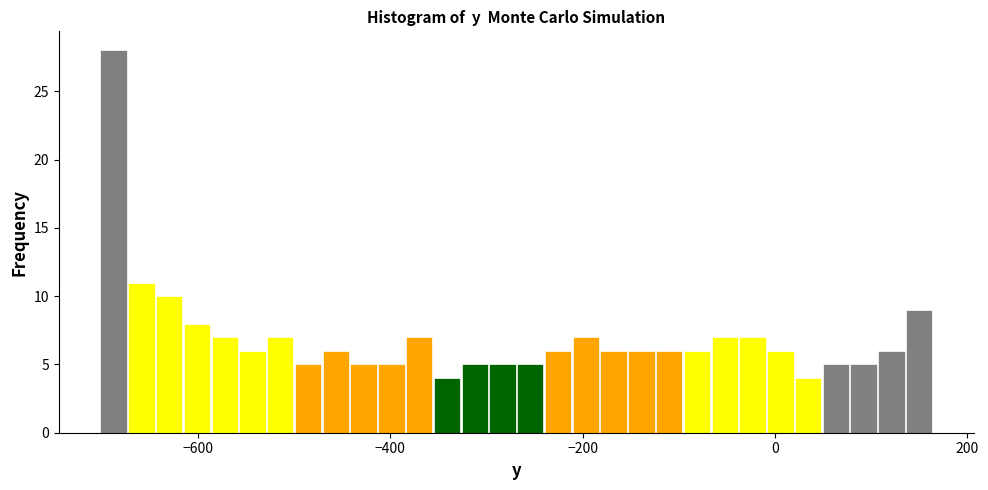

Read against the x-axis, roughly where is the centre of the tallest bar?

-680